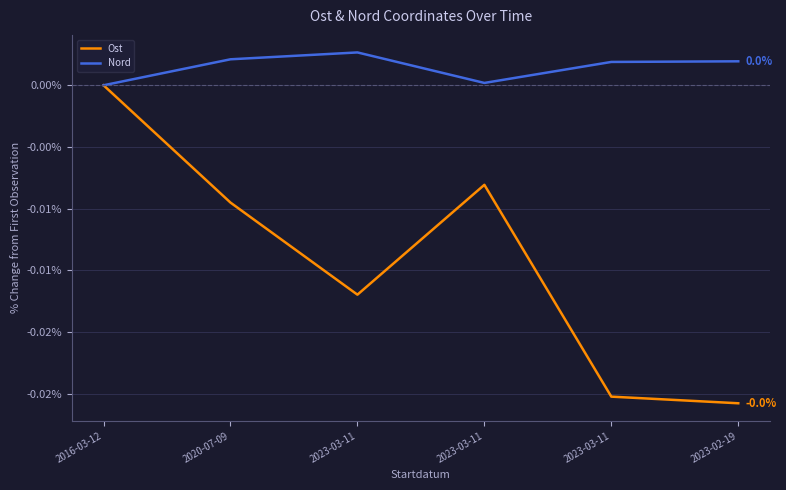

At which label is Nord closest to 0?

2016-03-12